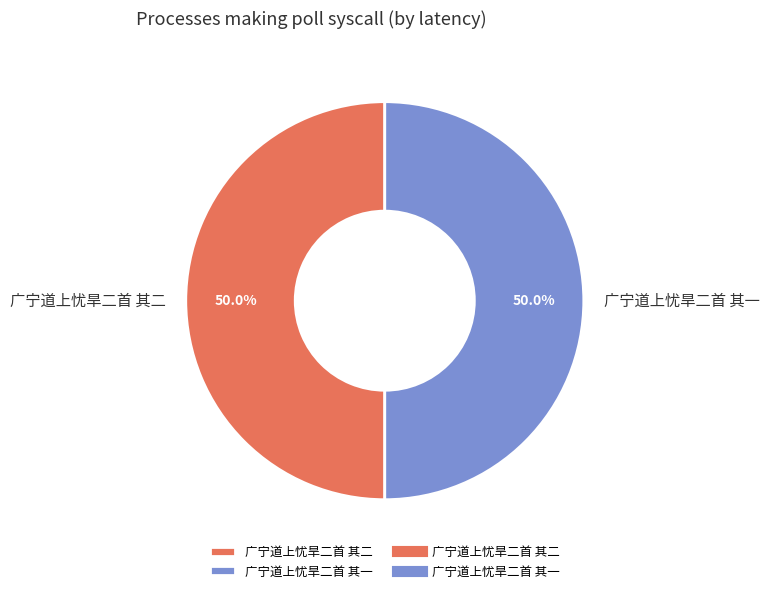

How much of the chart is everything except 广宁道上忧旱二首 其一?

50.0%